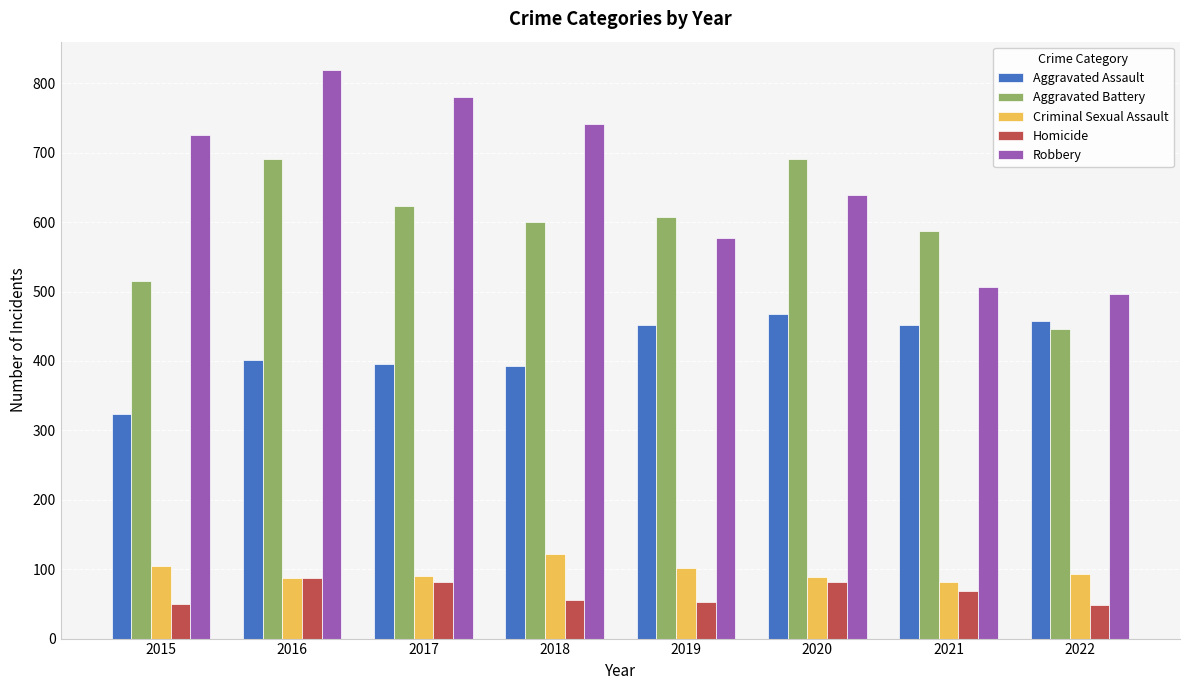

Which label corresponds to the largest value in the chart?

2016